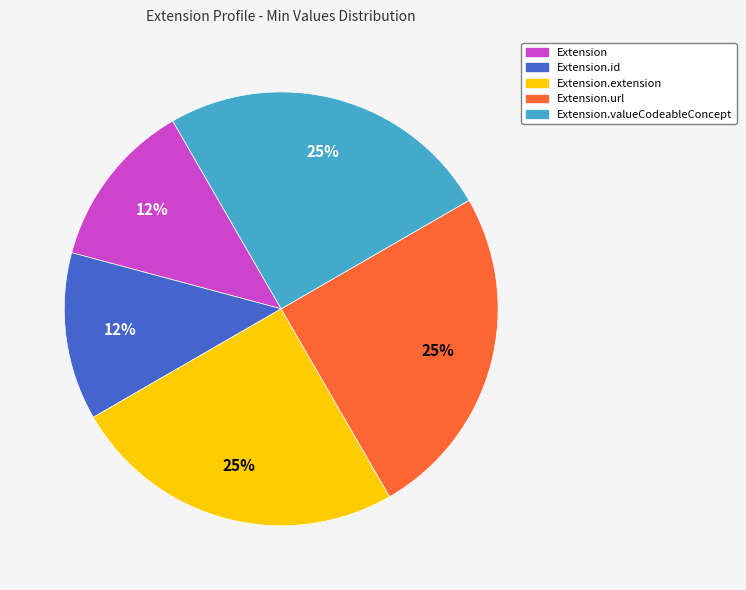

To the nearest percent, what is the average slice percentage?

20%